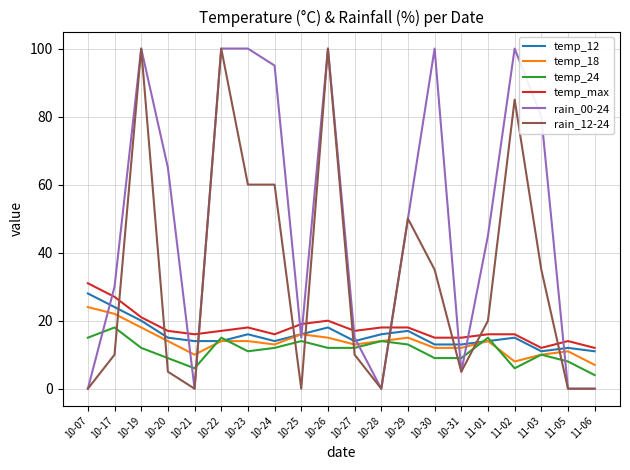

How many lines are shown in the chart?

6